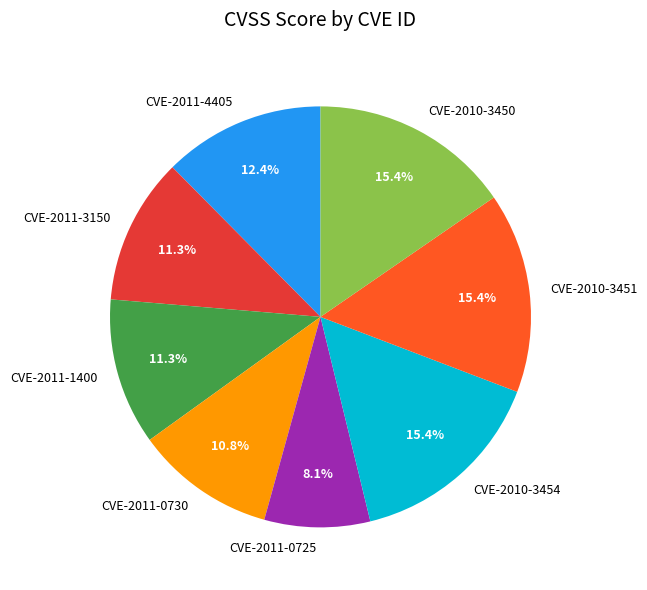

Count the number of slices in the pie.

8